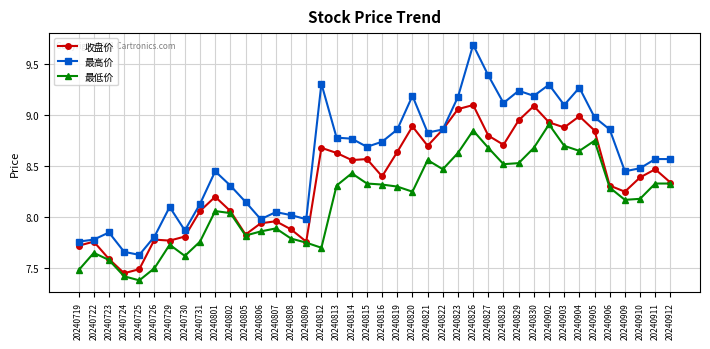

What is the smallest value displayed?

7.4